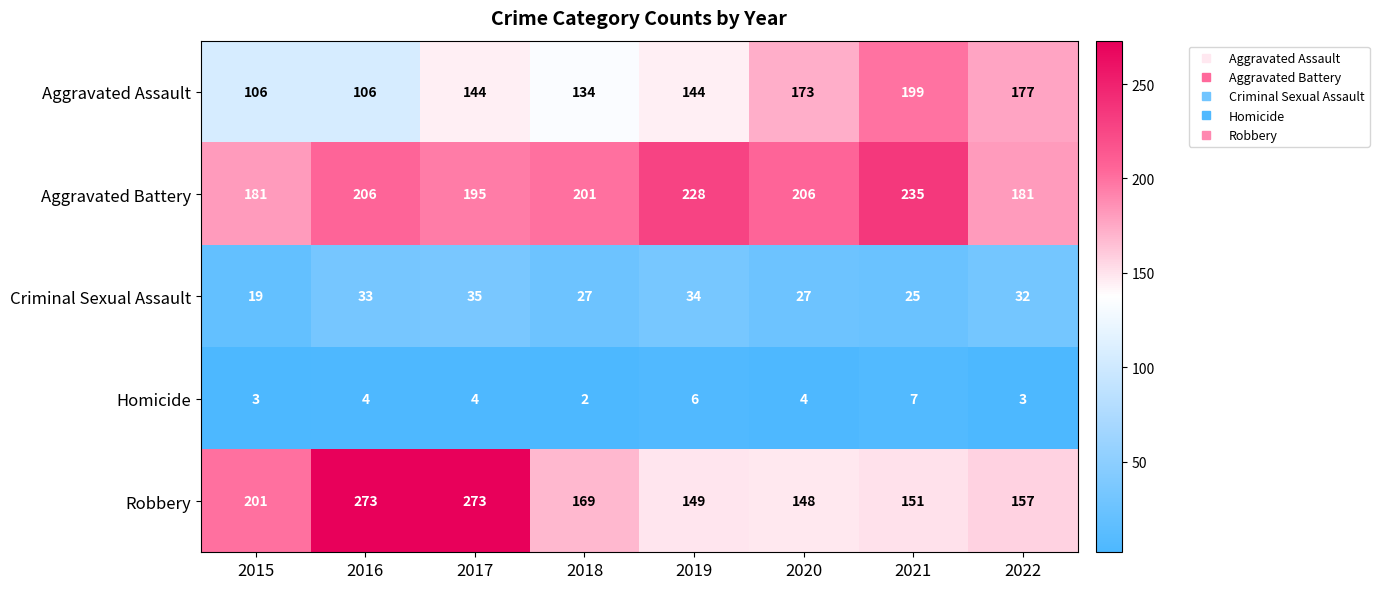

Which category has the lowest value in the Robbery series?

2020